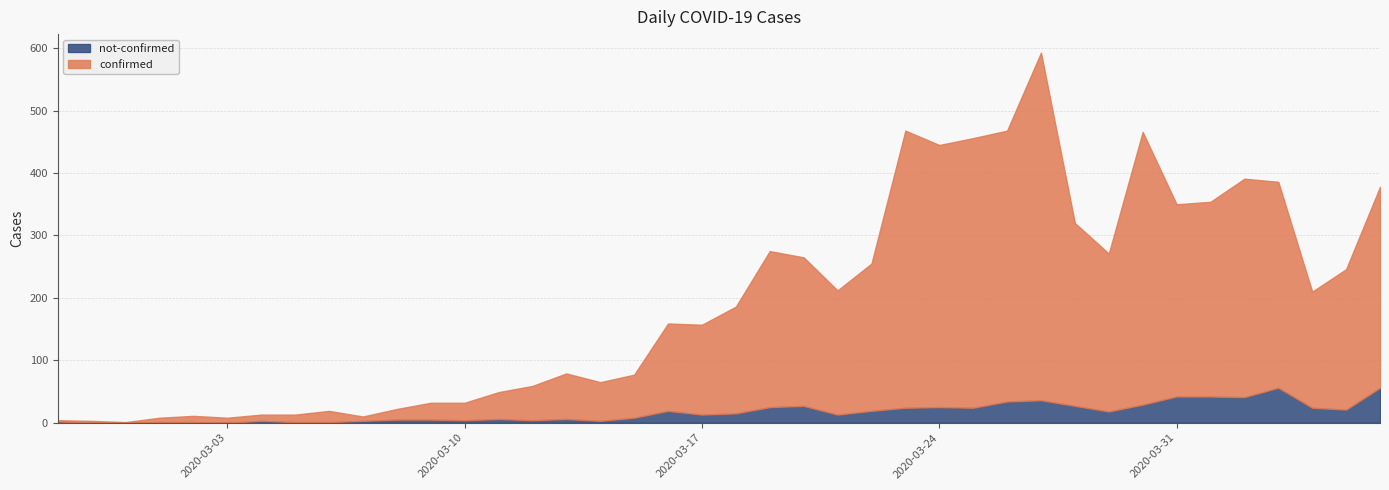

At which category does not-confirmed reach its first local valley?

2020-03-03